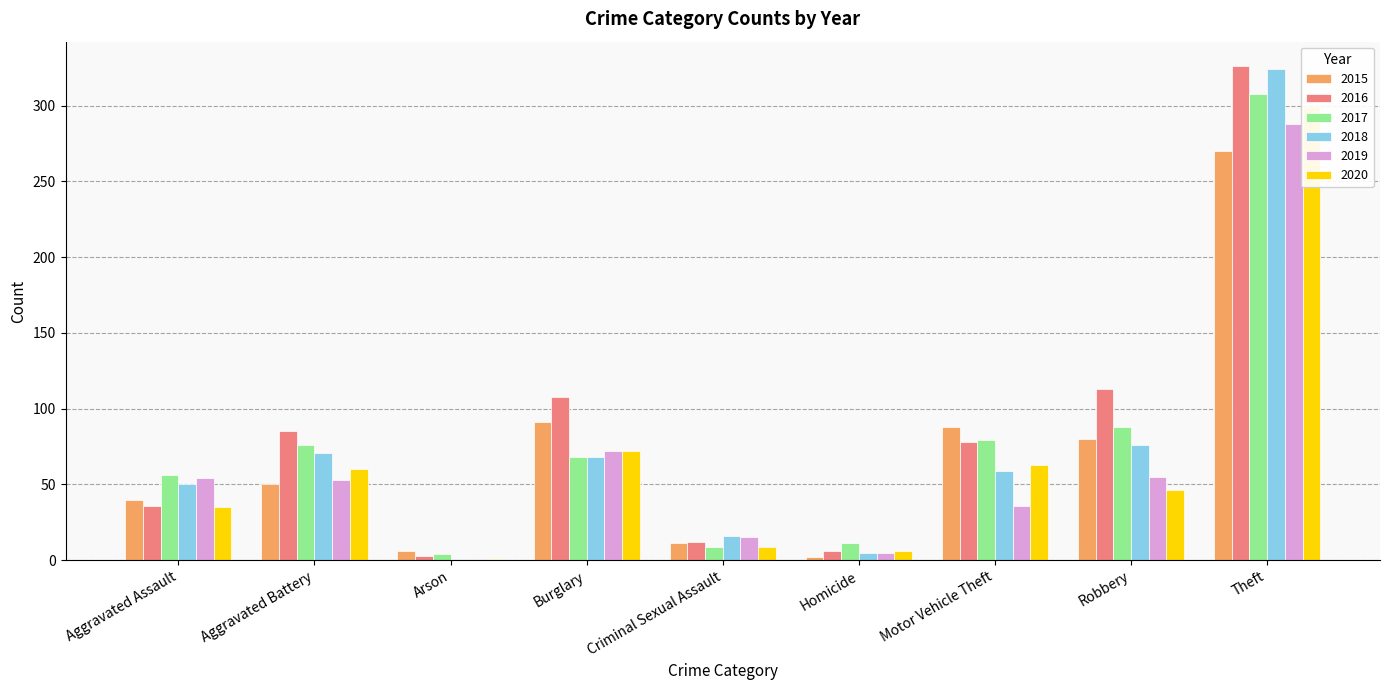

How many bars are there in each group?

6